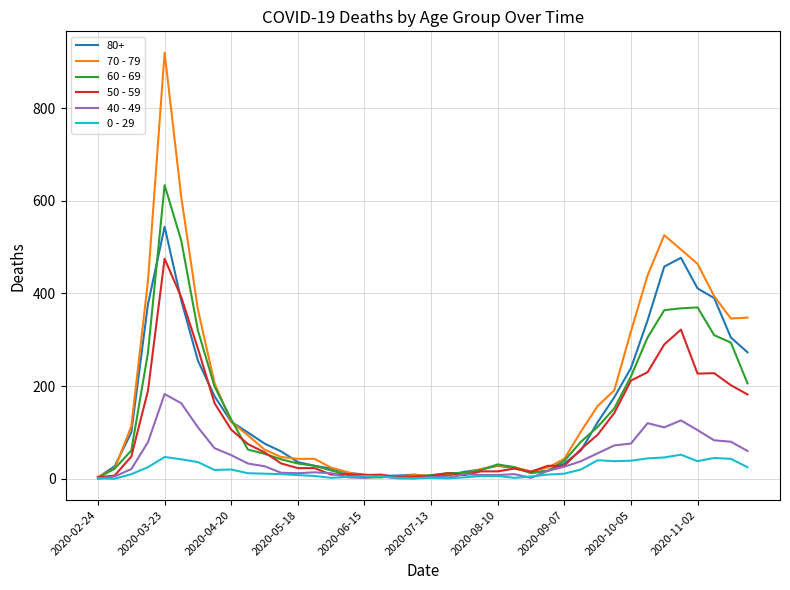

Which series has the largest range (max minus min)?

70 - 79